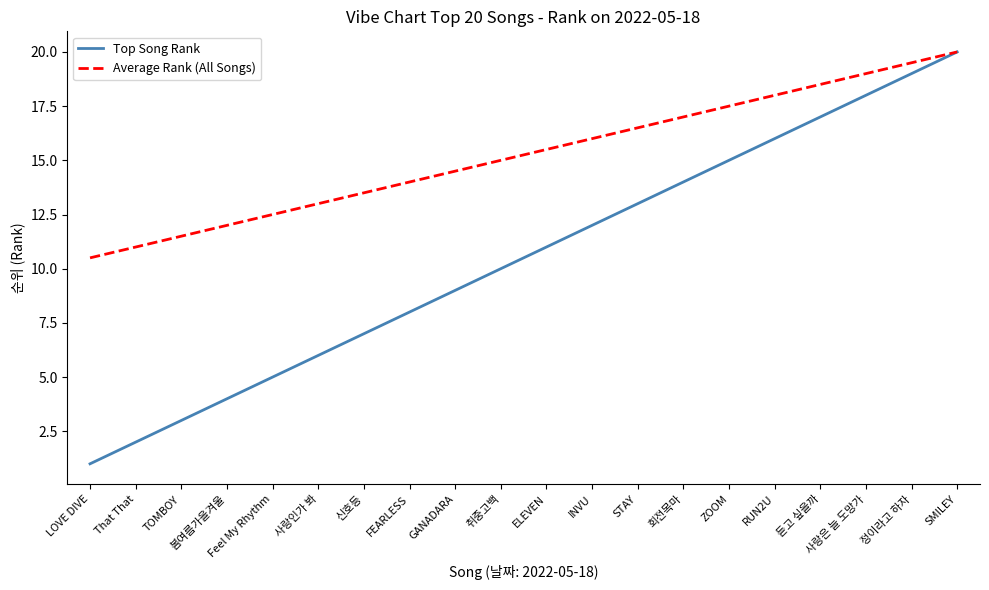

Reading left to right, what are all the values shown in this chart?

Top Song Rank: LOVE DIVE=1.0	That That=2.0	TOMBOY=3.0	봄여름가을겨울=4.0	Feel My Rhythm=5.0	사랑인가 봐=6.0	신호등=7.0	FEARLESS=8.0	GANADARA=9.0	취중고백=10.0	ELEVEN=11.0	INVU=12.0	STAY=13.0	회전목마=14.0	ZOOM=15.0	RUN2U=16.0	듣고 싶을까=17.0	사랑은 늘 도망가=18.0	정이라고 하자=19.0	SMILEY=20.0
Average Rank (All Songs): LOVE DIVE=10.5	That That=11.0	TOMBOY=11.5	봄여름가을겨울=12.0	Feel My Rhythm=12.5	사랑인가 봐=13.0	신호등=13.5	FEARLESS=14.0	GANADARA=14.5	취중고백=15.0	ELEVEN=15.5	INVU=16.0	STAY=16.5	회전목마=17.0	ZOOM=17.5	RUN2U=18.0	듣고 싶을까=18.5	사랑은 늘 도망가=19.0	정이라고 하자=19.5	SMILEY=20.0